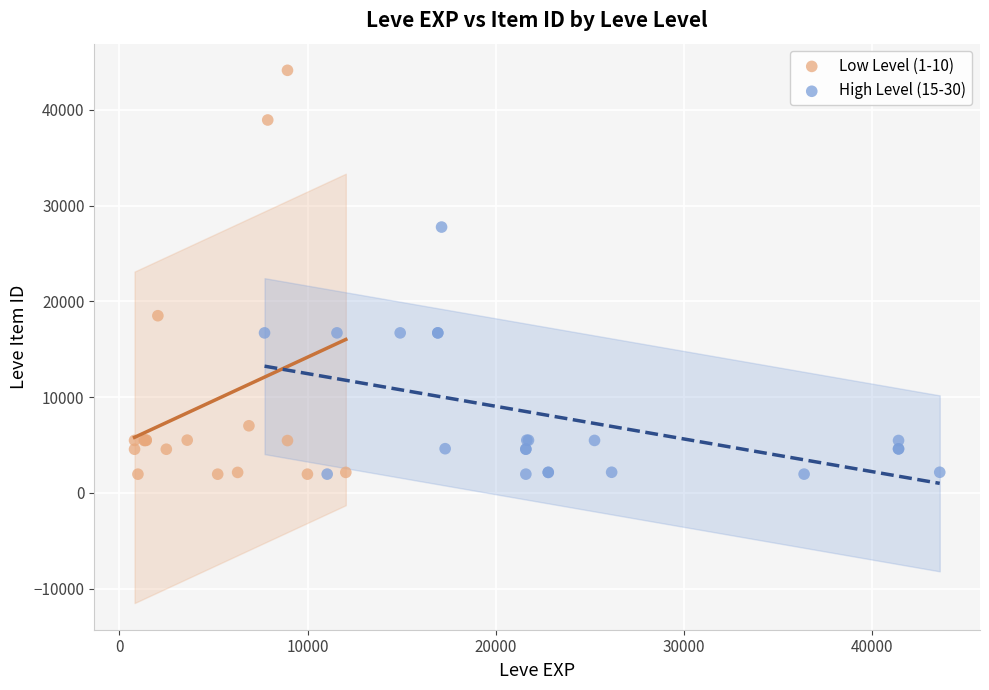

Which series has the largest Y range (max minus min)?

Low Level (1-10)